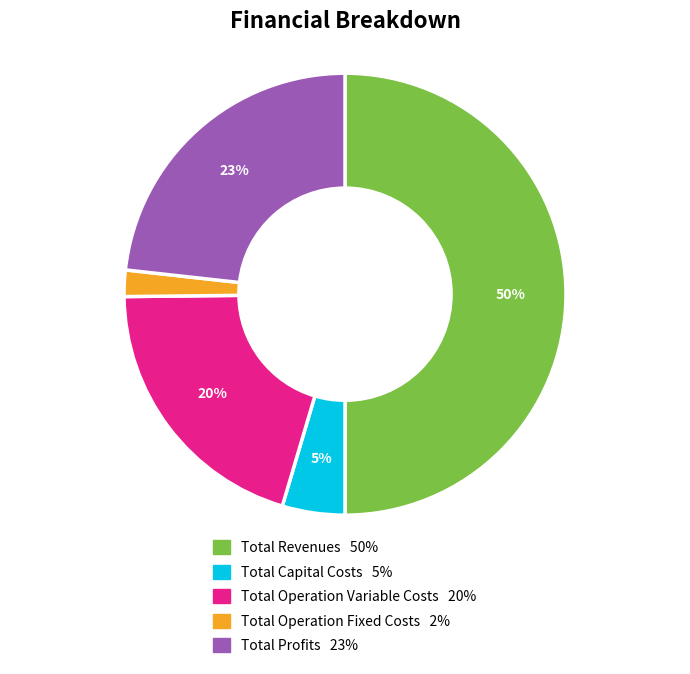

Which slice is the smallest?

Total Operation Fixed Costs